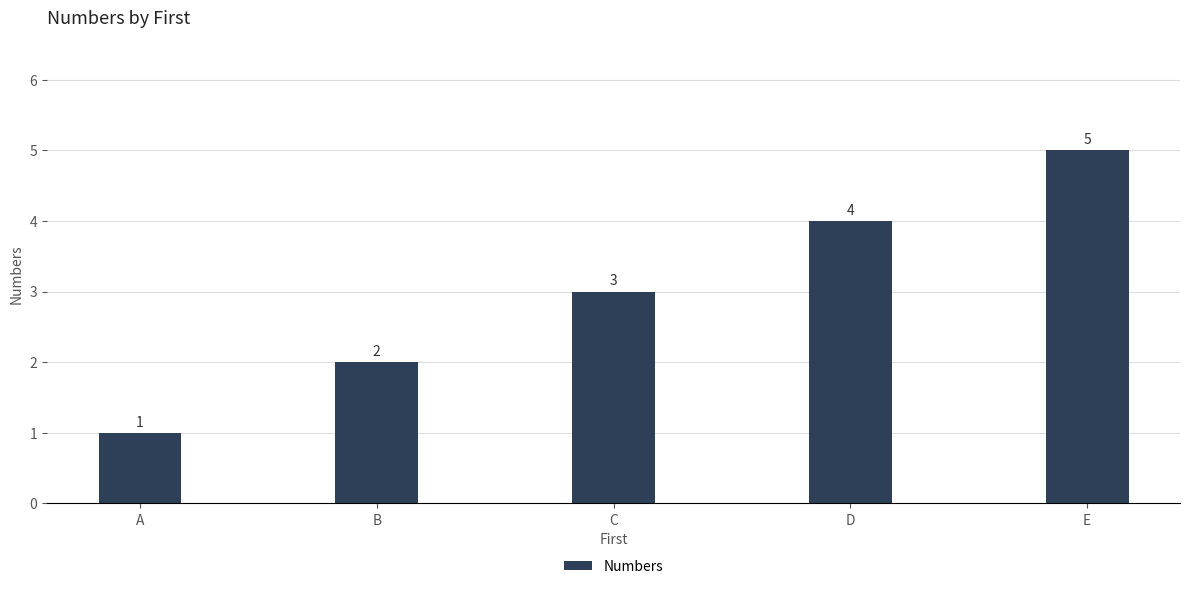

Which has a higher value, C or B?

C